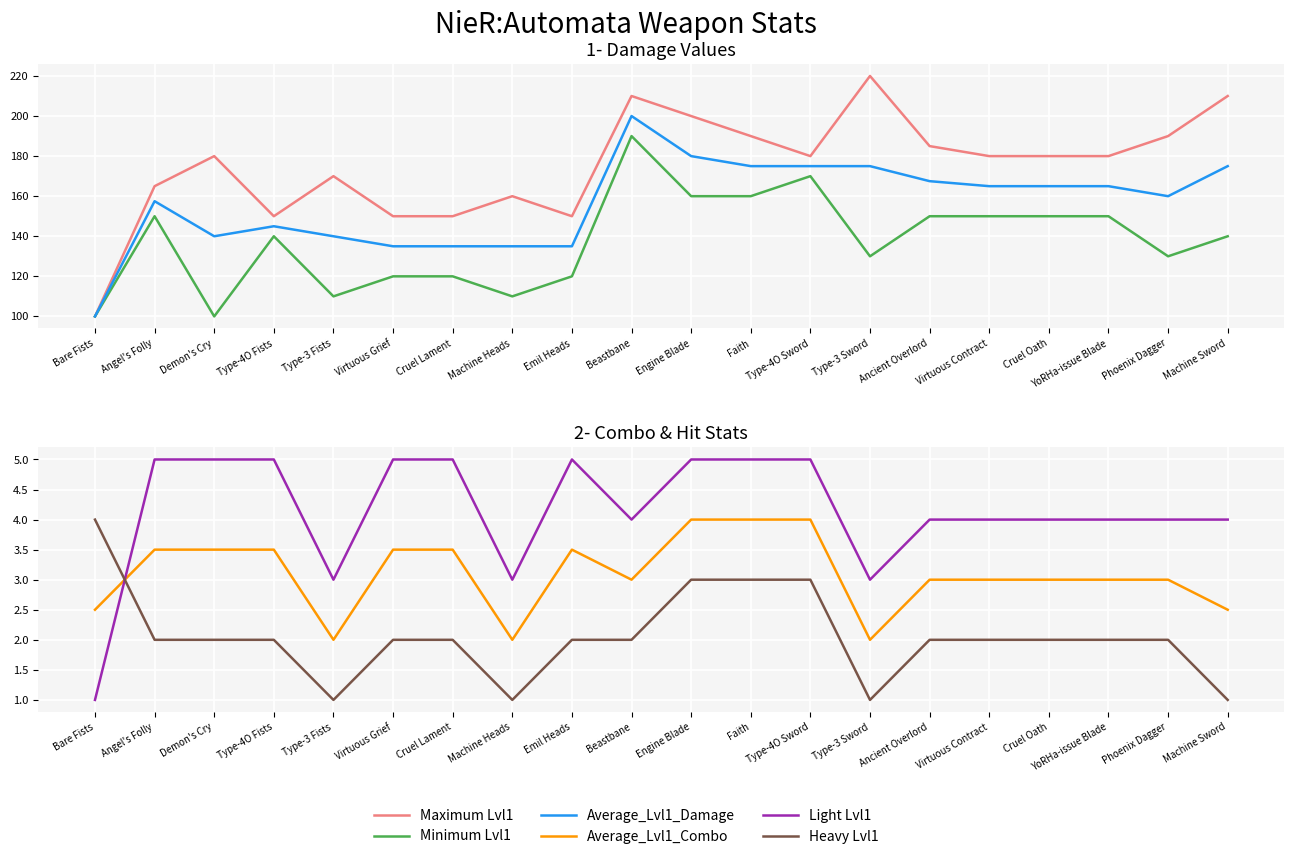

What position from the right is Cruel Lament?

14